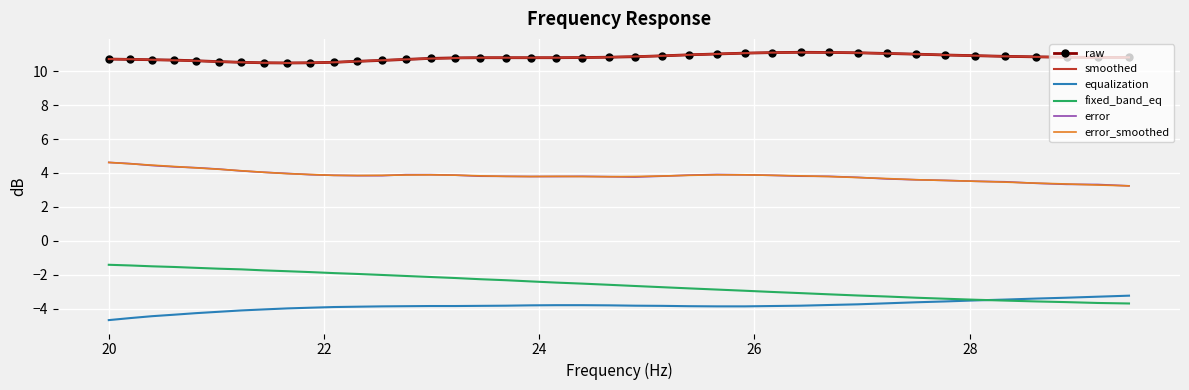

What is the lowest value of the equalization series?

-4.7